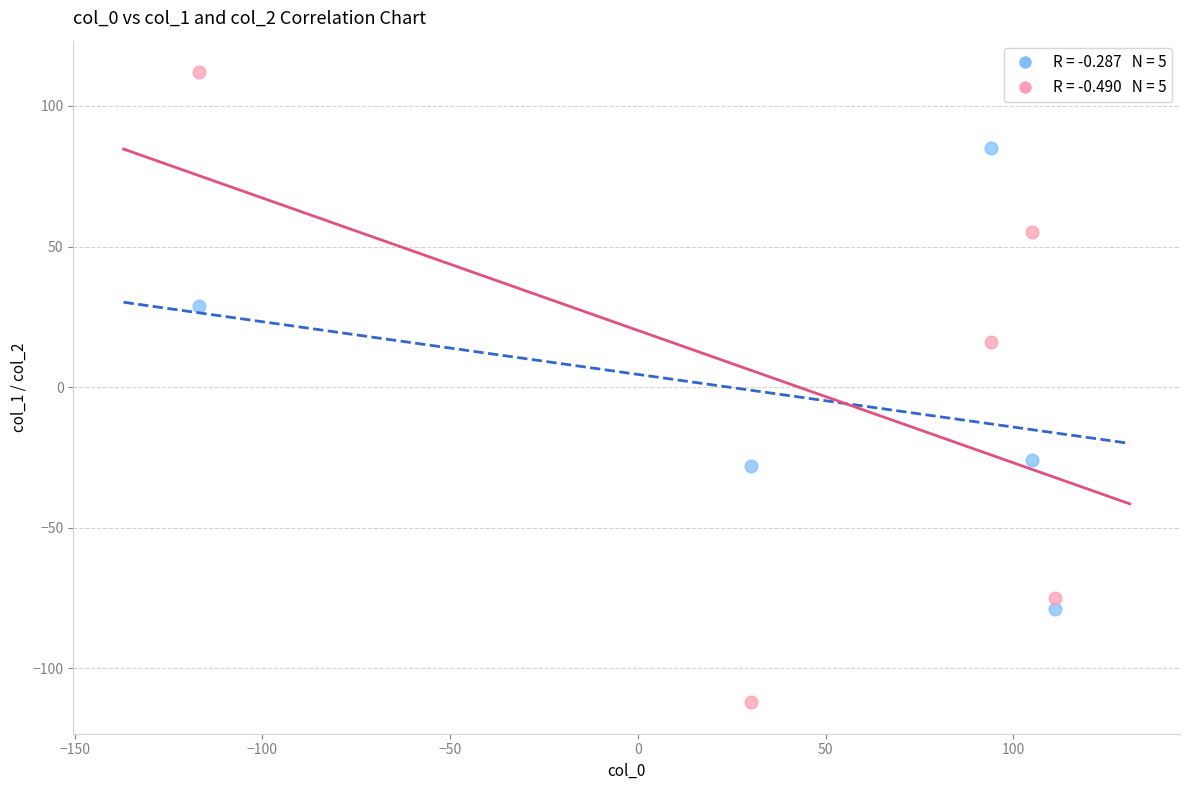

Across all data points, what is the range of Y values (max minus min)?

224